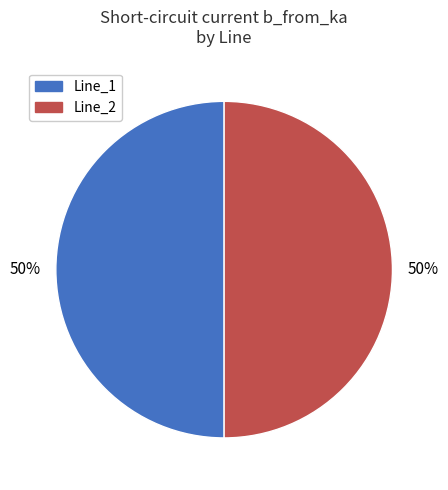

True or false: Line_2 accounts for 43% of the total.

False